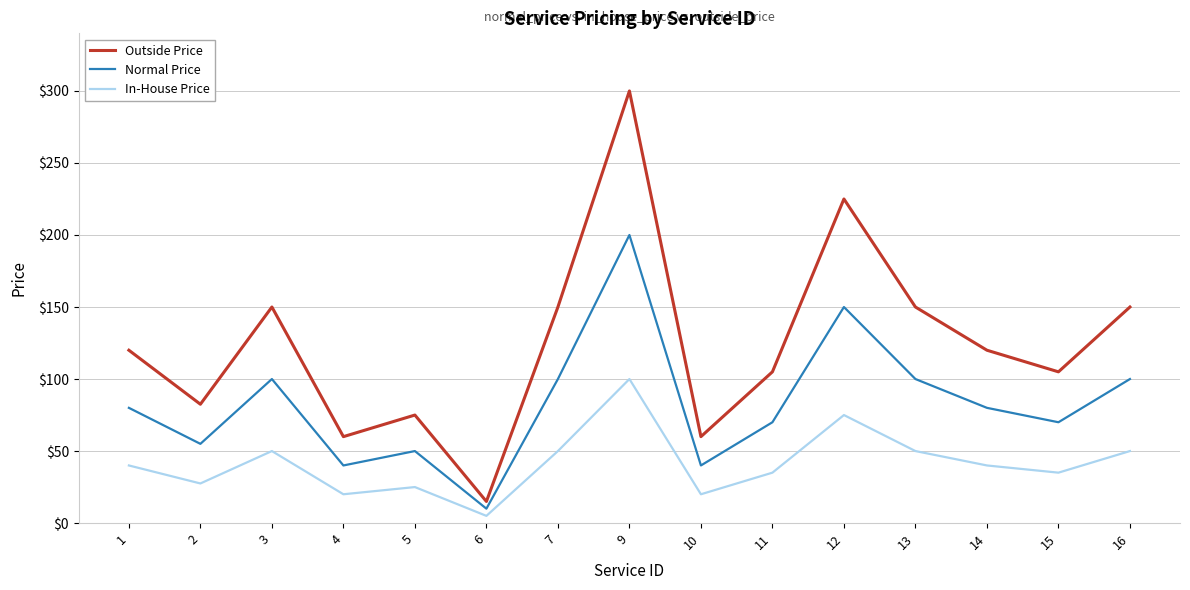

At which label does In-House Price reach its peak?

9